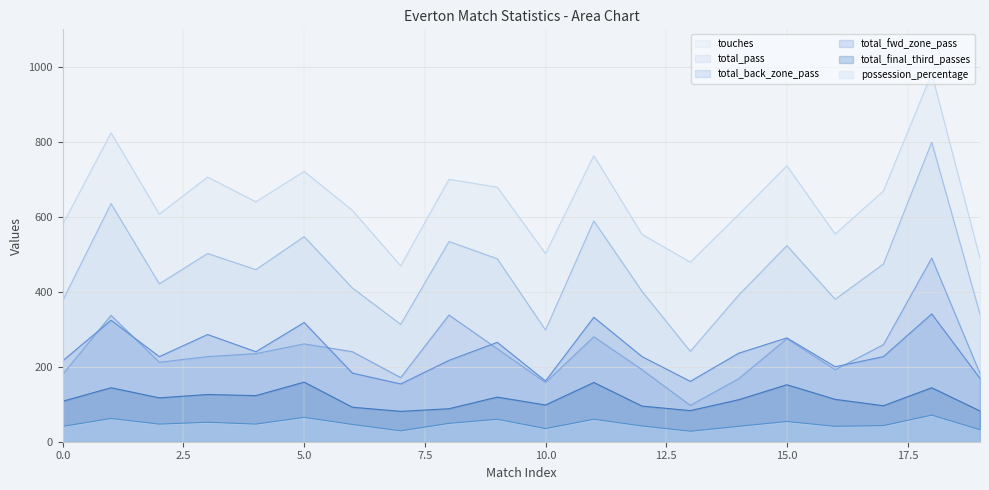

Reading left to right, what are all the values shown in this chart?

touches: 0=580	1=824	2=607	3=706	4=640	5=721	6=617	7=469	8=700	9=679	10=502	11=763	12=553	13=479	14=606	15=736	16=554	17=669	18=982	19=489
total_pass: 0=377	1=635	2=421	3=502	4=459	5=547	6=410	7=313	8=534	9=488	10=298	11=589	12=401	13=241	14=391	15=523	16=380	17=474	18=799	19=340
total_back_zone_pass: 0=180	1=337	2=212	3=227	4=235	5=261	6=240	7=171	8=338	9=248	10=158	11=280	12=192	13=97	14=168	15=275	16=192	17=259	18=490	19=182
total_fwd_zone_pass: 0=216	1=324	2=227	3=286	4=240	5=318	6=183	7=154	8=217	9=265	10=162	11=332	12=227	13=161	14=236	15=277	16=200	17=227	18=341	19=169
total_final_third_passes: 0=108	1=144	2=117	3=126	4=123	5=159	6=92	7=81	8=88	9=119	10=98	11=158	12=95	13=83	14=112	15=152	16=113	17=96	18=144	19=82
possession_percentage: 0=41	1=62	2=47	3=52	4=47	5=65	6=46	7=29	8=49	9=60	10=35	11=60	12=42	13=28	14=41	15=54	16=41	17=43	18=71	19=32